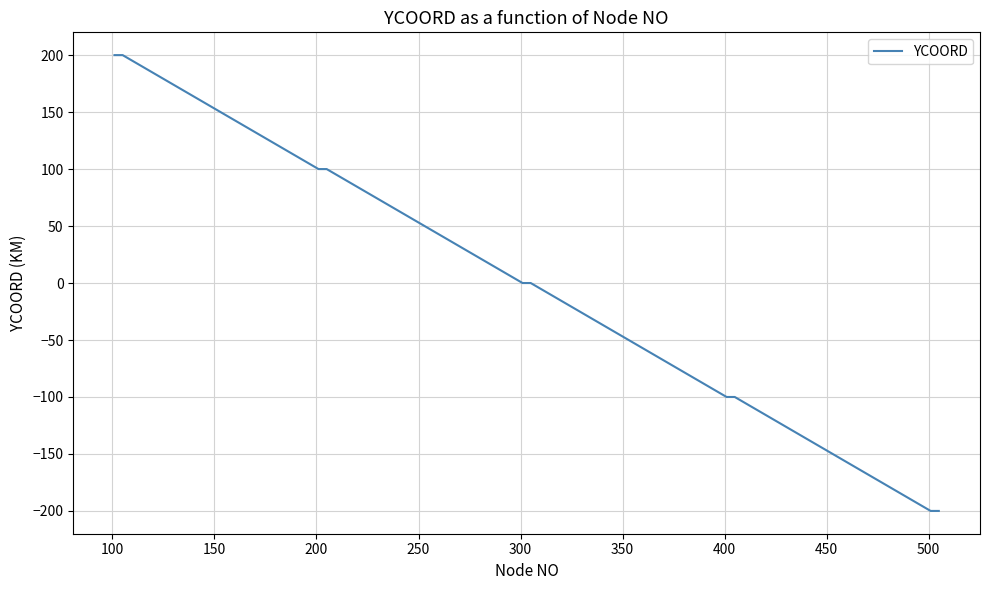

What is the greatest value displayed?

200